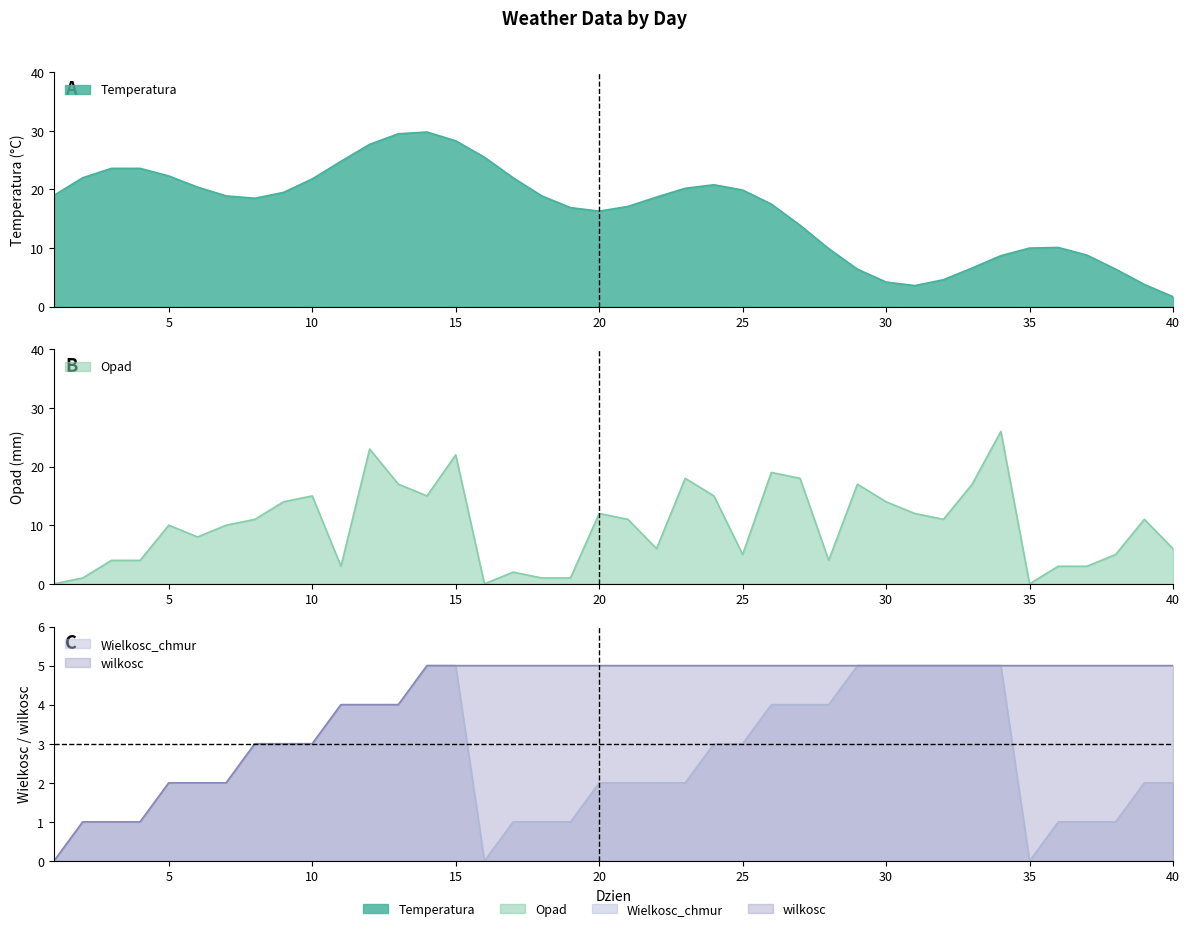

Rank the series at 22 from lowest to highest value.

Wielkosc_chmur, wilkosc, Opad, Temperatura